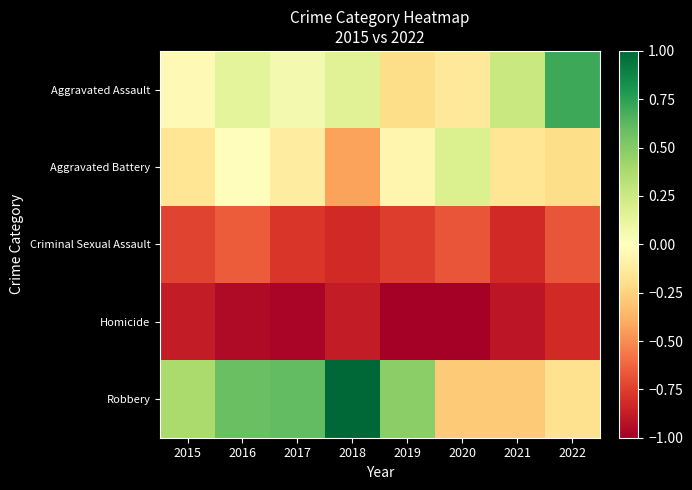

At how many categories does at least one series exceed 0?

8